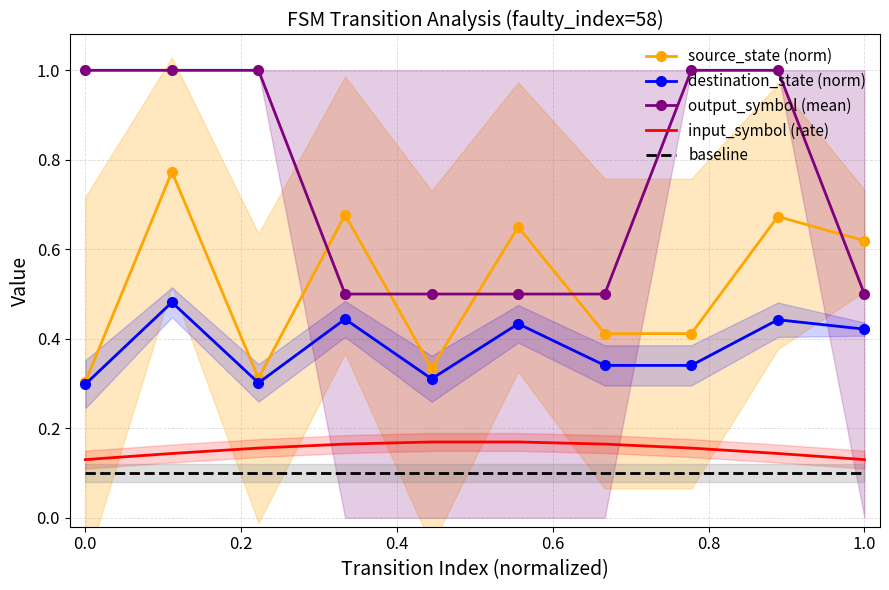

What is the lowest value of the baseline series?

0.1